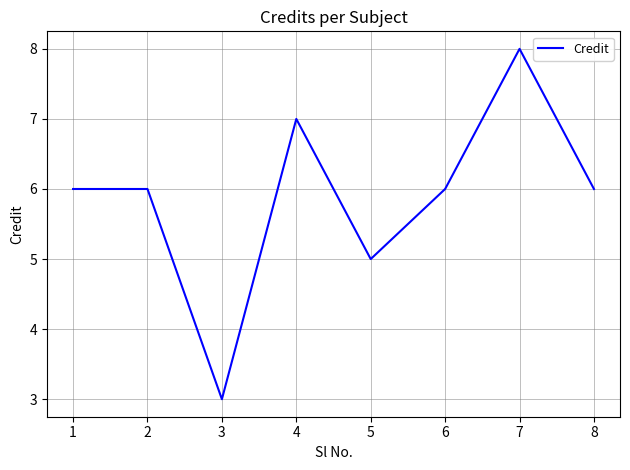

Where is the first local minimum?

3